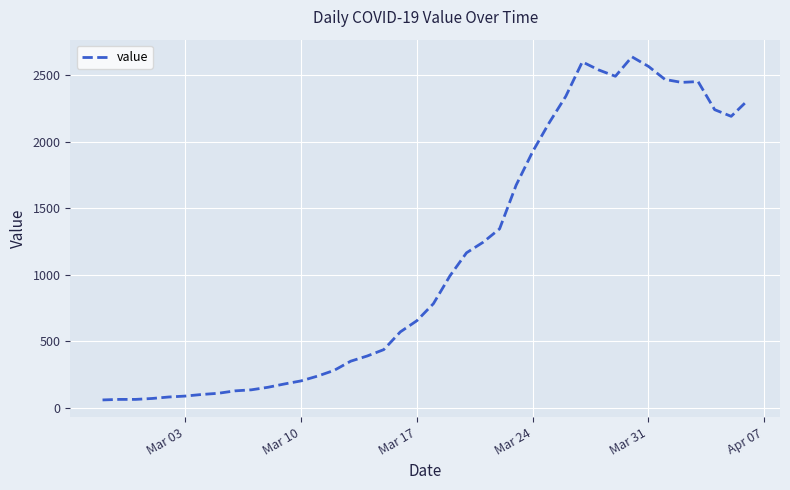

What is the difference between the maximum and minimum values?

2577